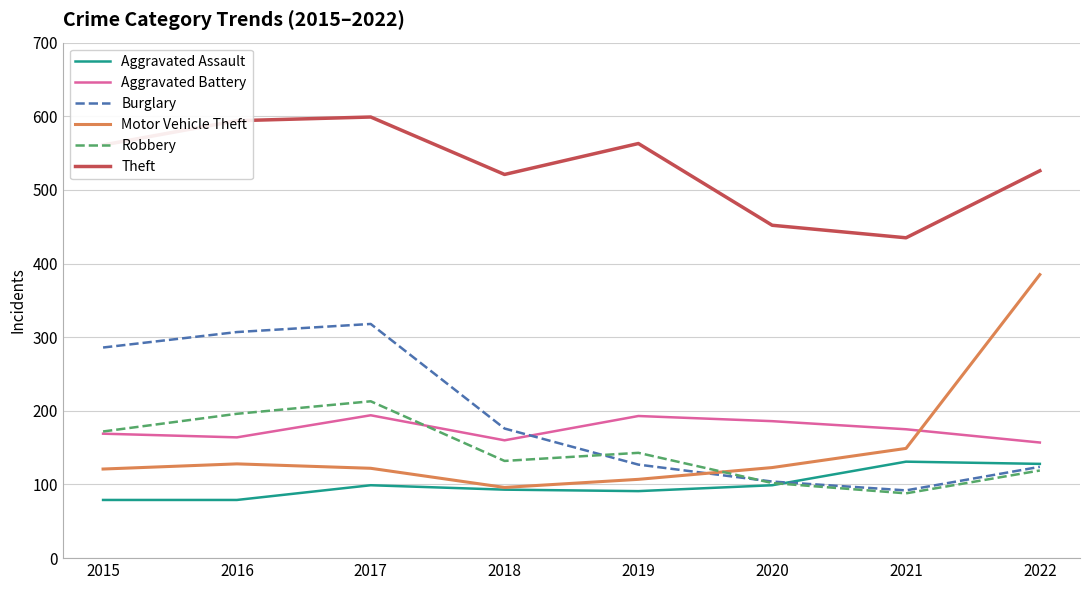

The value of Burglary at 2016 is 548. True or false?

False